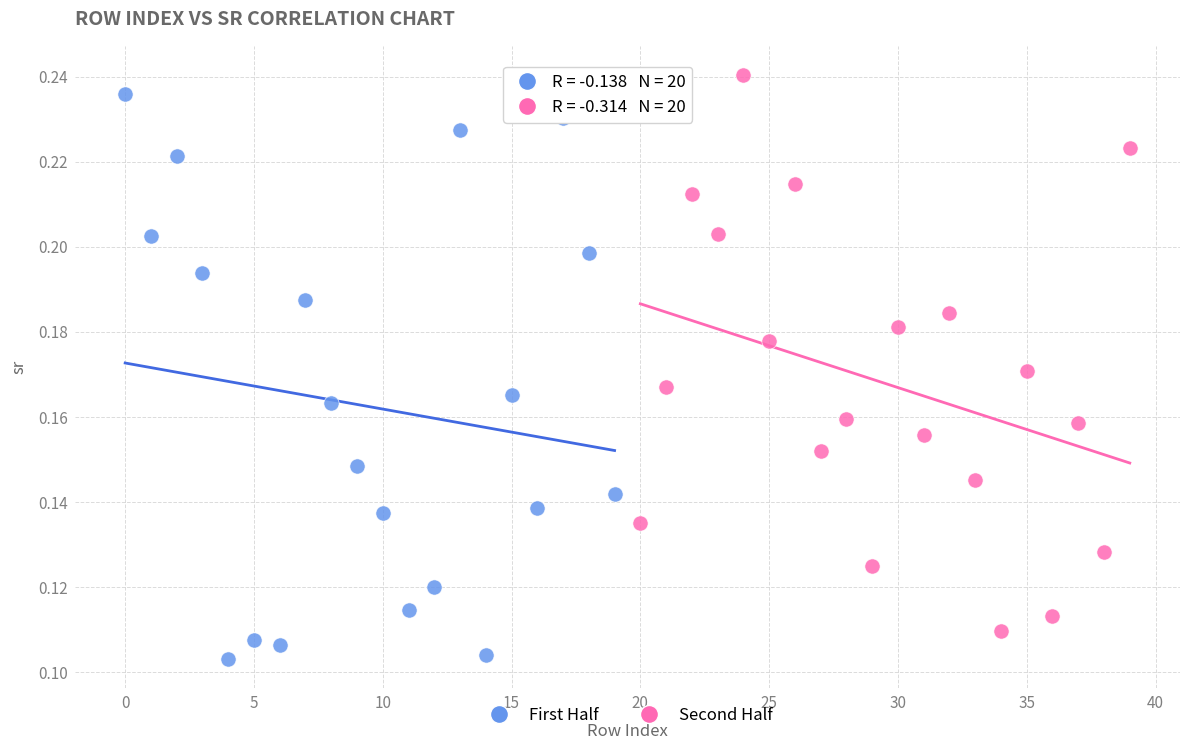

Which series reaches the minimum Y coordinate?

First Half